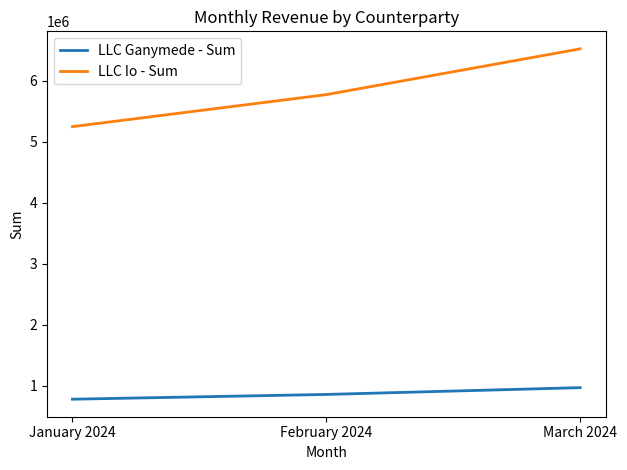

Count the LLC Io - Sum values in the range 5250000 to 6525900.

3